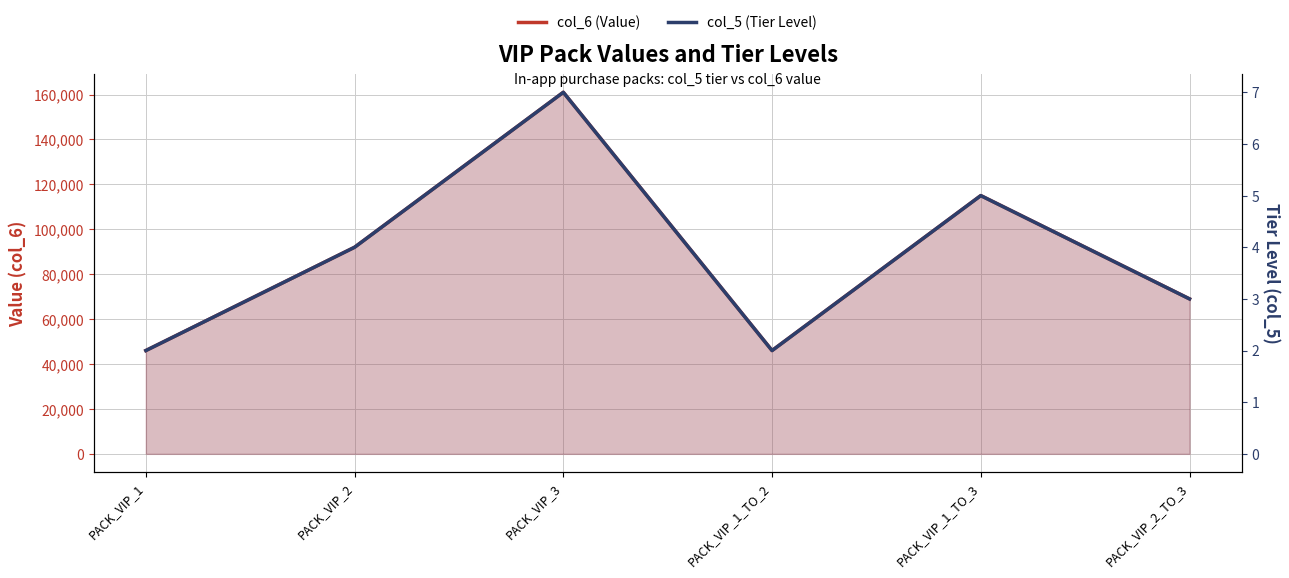

Reading left to right, transcribe all the data shown in this chart.

col_6 (Value): PACK_VIP_1=46000	PACK_VIP_2=92000	PACK_VIP_3=161000	PACK_VIP_1_TO_2=46000	PACK_VIP_1_TO_3=115000	PACK_VIP_2_TO_3=69000
col_5 (Tier Level): PACK_VIP_1=2	PACK_VIP_2=4	PACK_VIP_3=7	PACK_VIP_1_TO_2=2	PACK_VIP_1_TO_3=5	PACK_VIP_2_TO_3=3